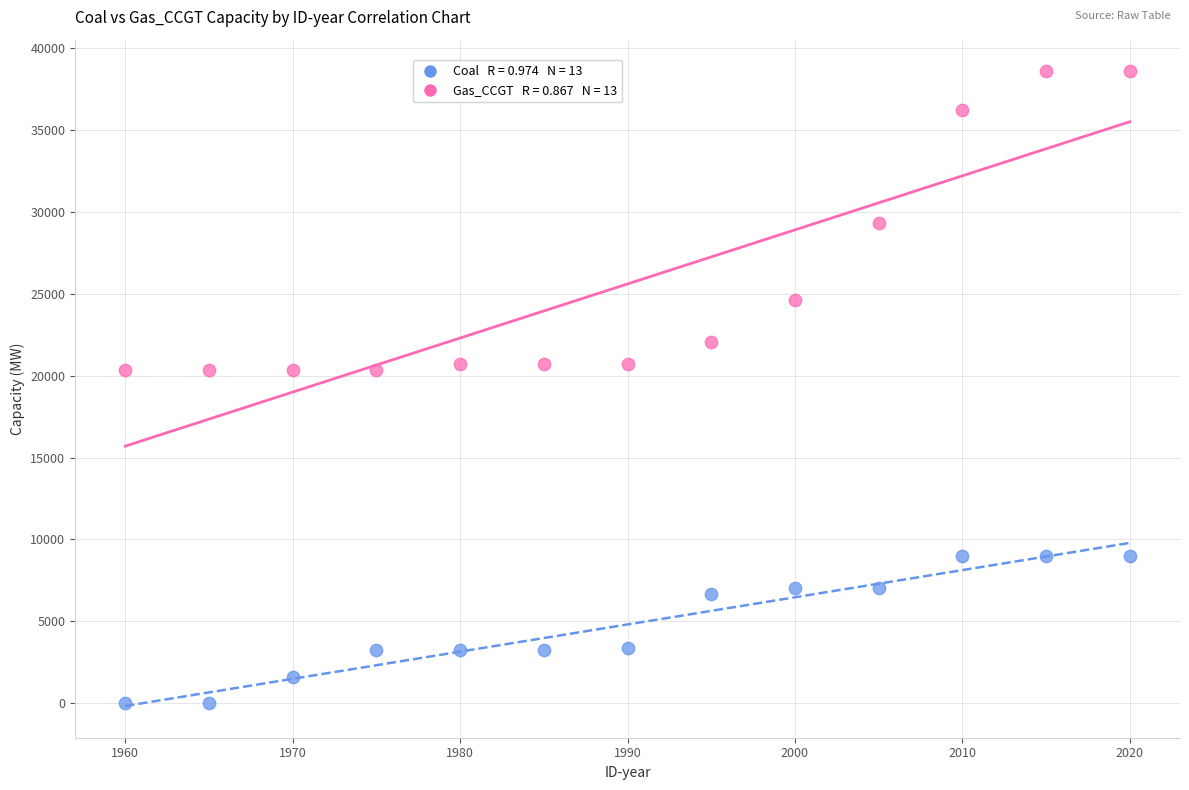

How many points are shown in the scatter plot?

26